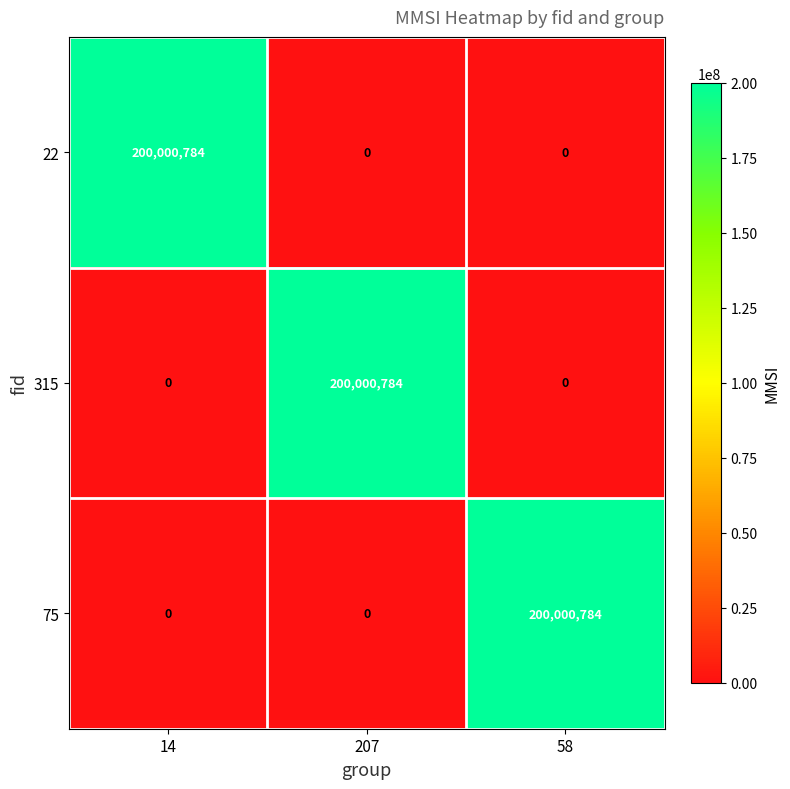

What is the highest value of the 315 series?

200000784